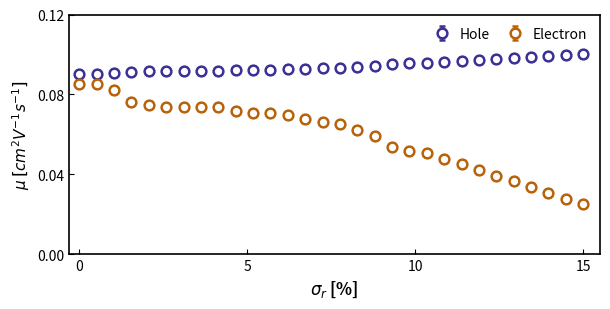

What are all the series names shown in the legend?

Hole, Electron